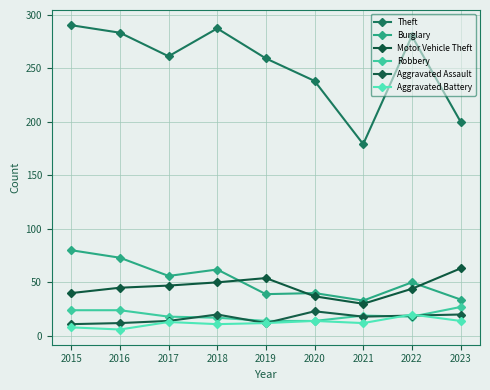

How many lines are shown in the chart?

6